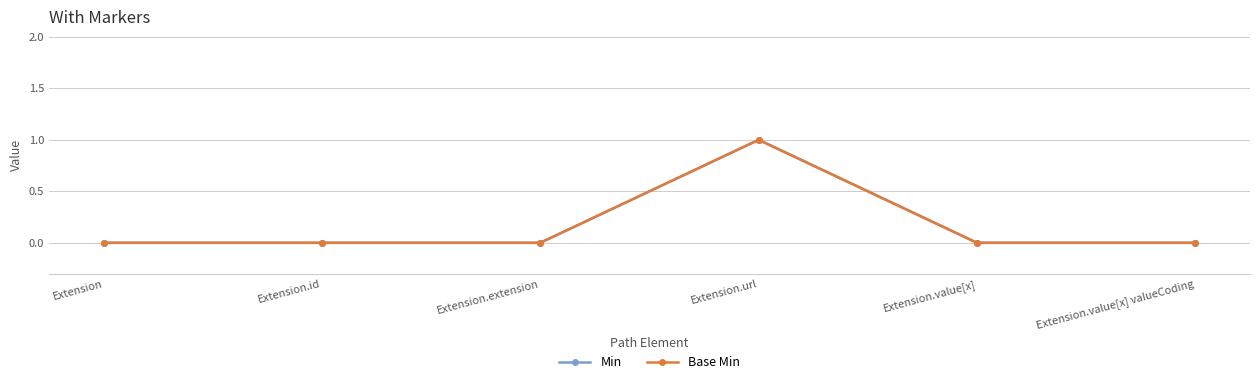

At which category is the sum across all series the highest?

Extension.url